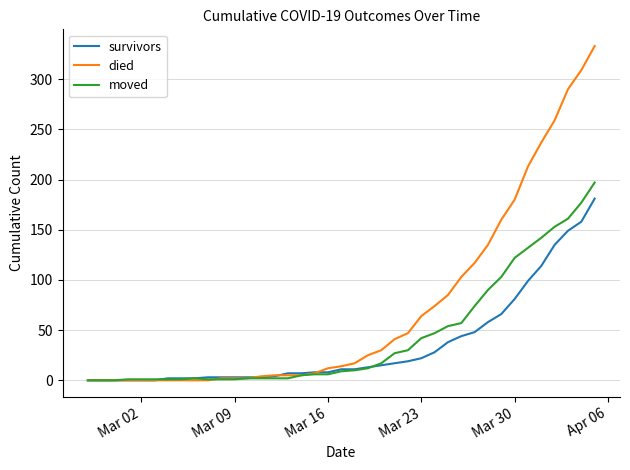

List the series in order of their overall mean, lowest first.

survivors, moved, died